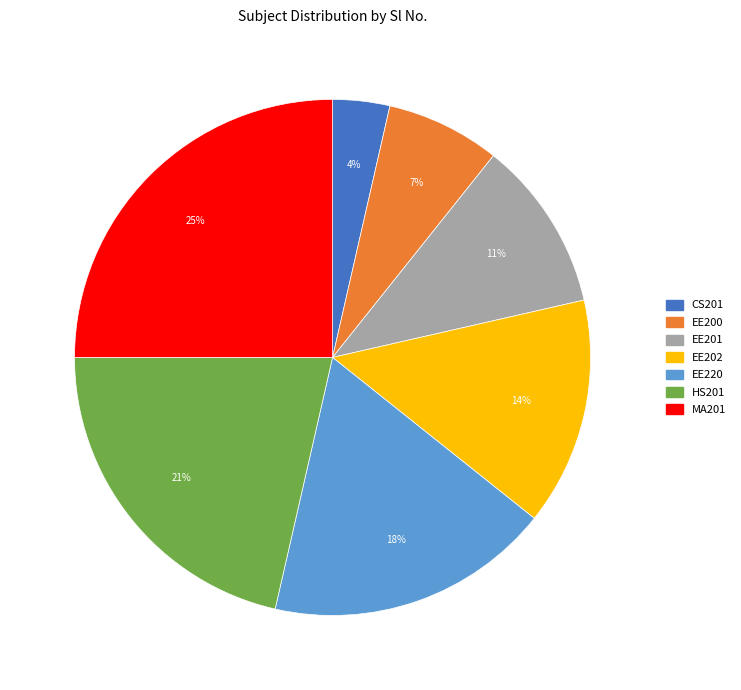

To the nearest percent, what is the difference between the largest and smallest slice percentages?

21%